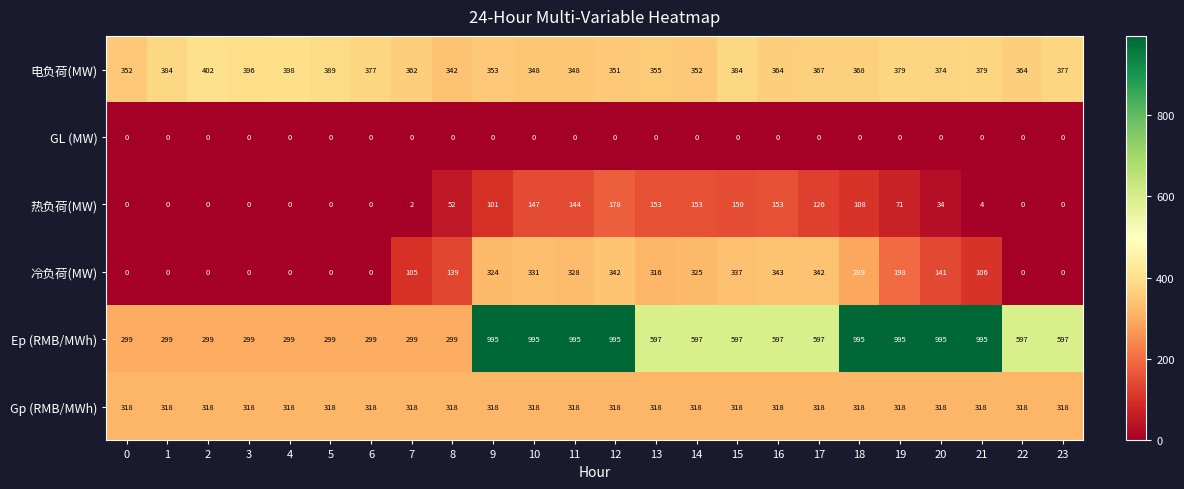

What is the total value across all series at 15?

1786